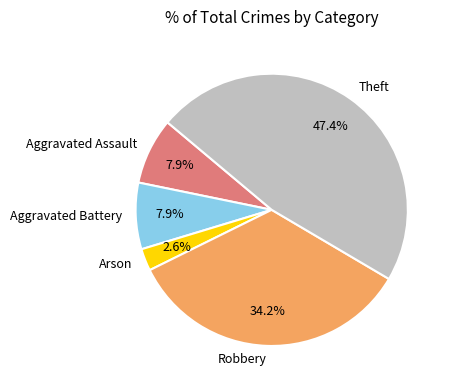

Between Aggravated Assault and Arson, which is larger?

Aggravated Assault